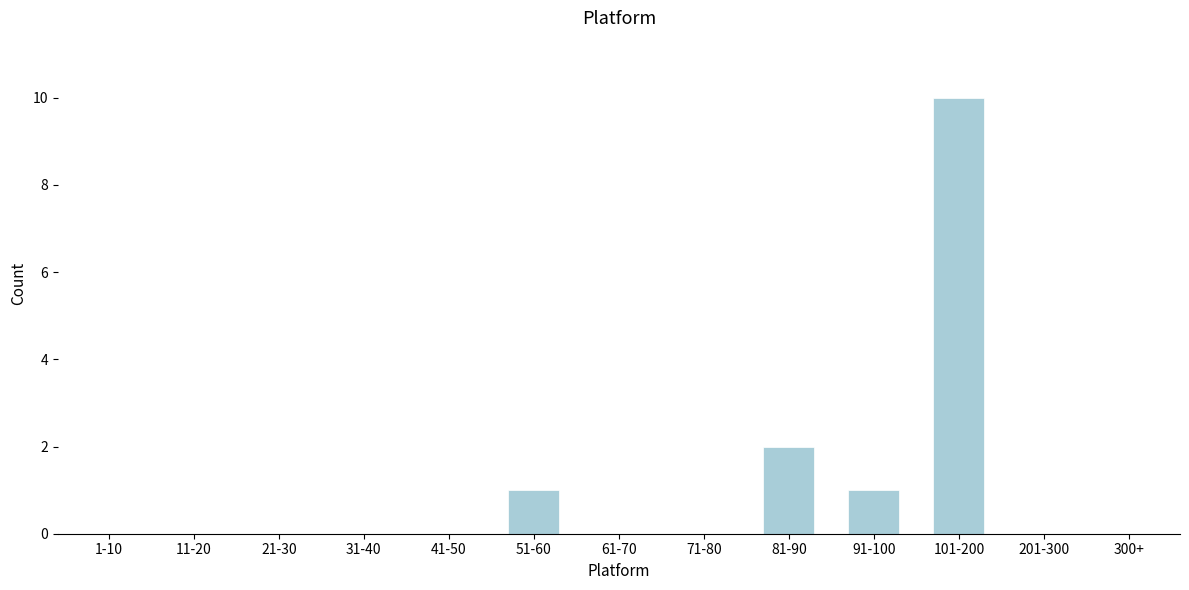

Reading left to right, extract all data points from this chart.

1-10=0	11-20=0	21-30=0	31-40=0	41-50=0	51-60=1	61-70=0	71-80=0	81-90=2	91-100=1	101-200=10	201-300=0	300+=0